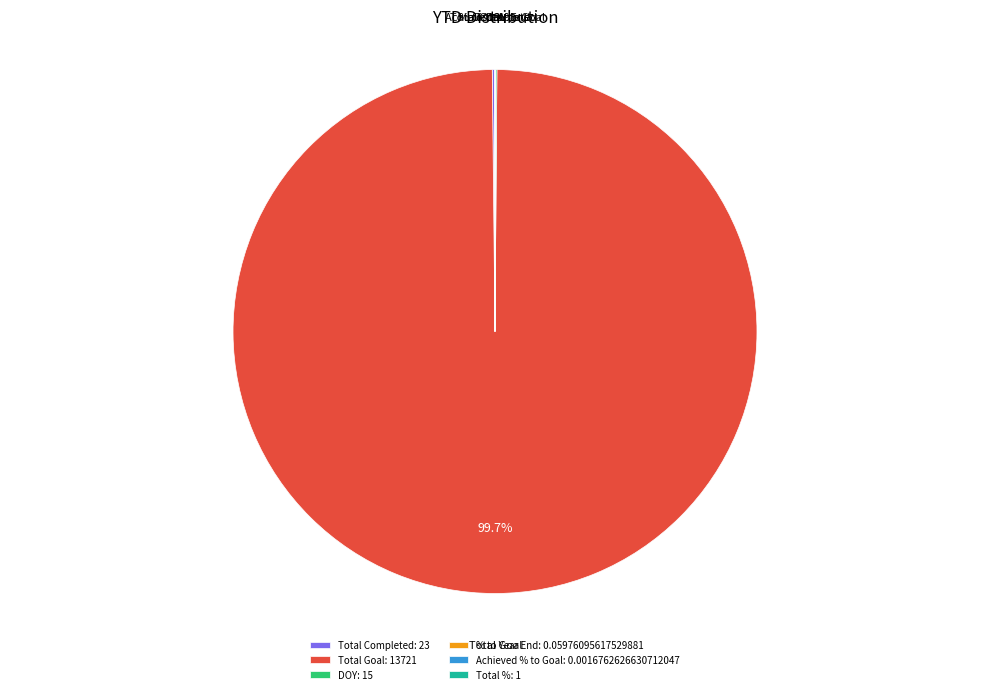

What portion of the pie excludes Total Goal?

0.3%